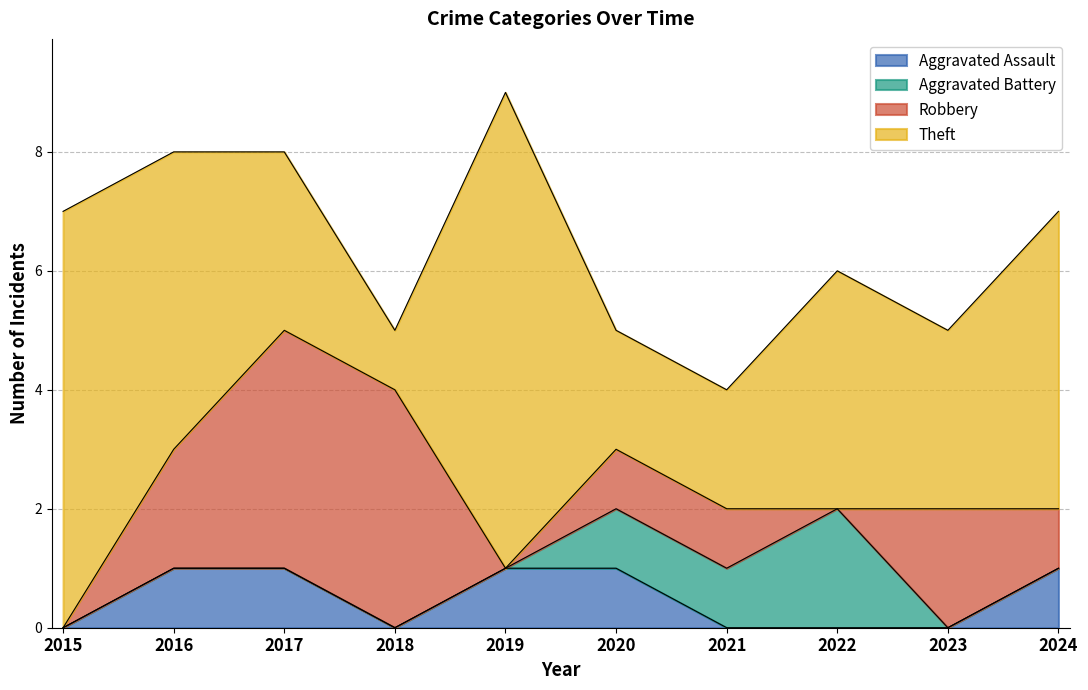

At which label does Robbery first exceed 1?

2016